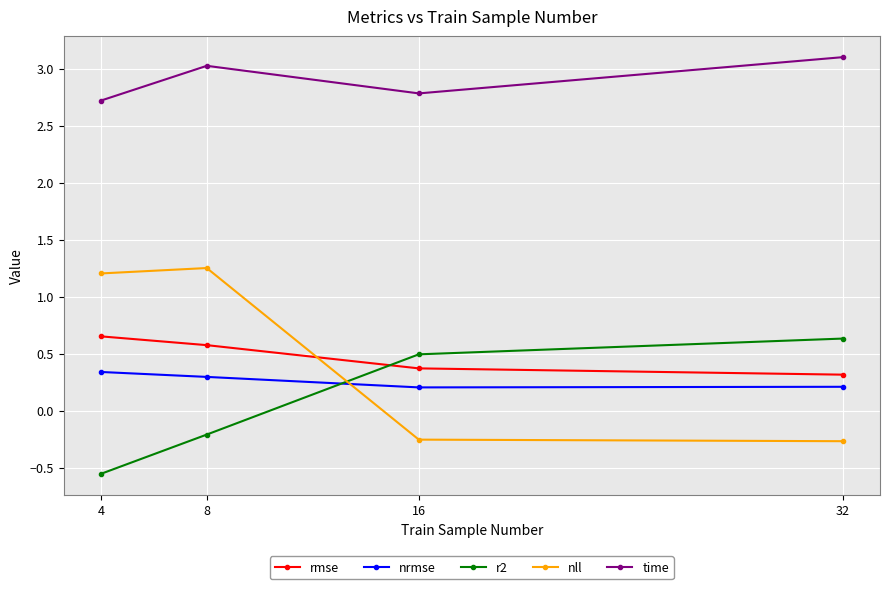

Where do nll and nrmse first cross each other?

8 and 16